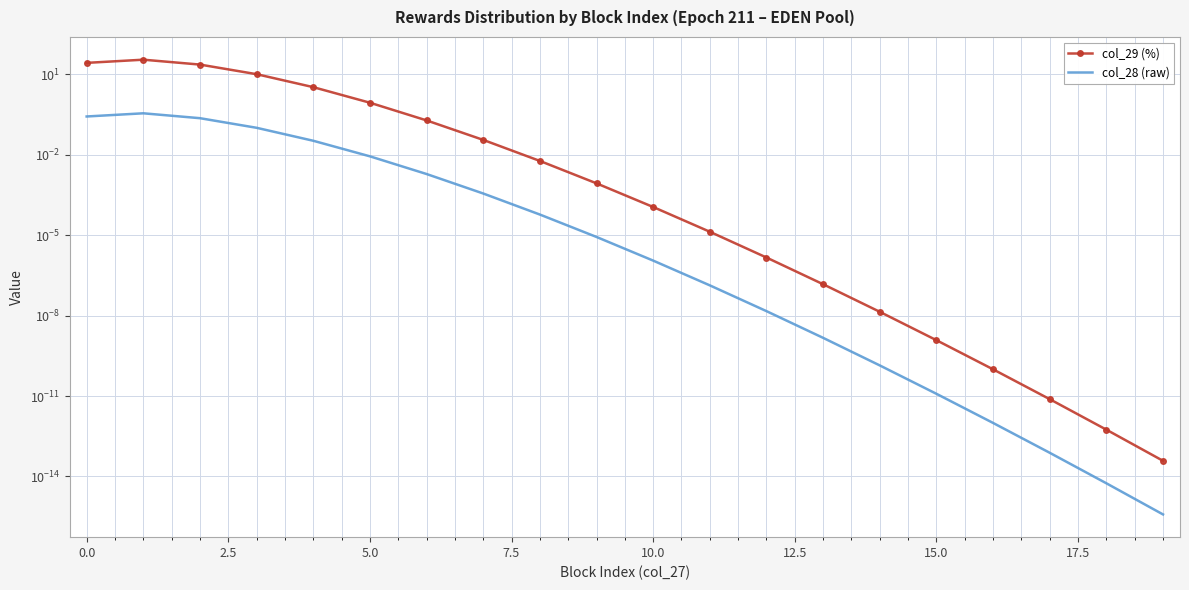

What position from the left is 10?

11